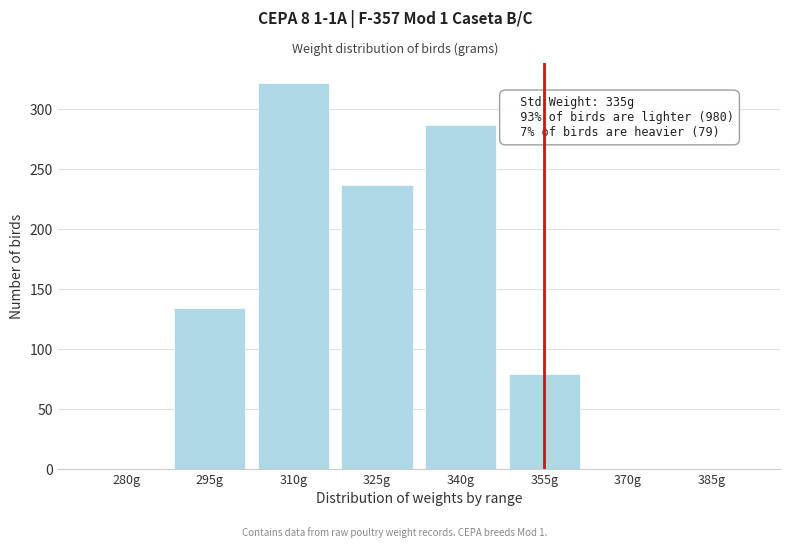

Reading left to right, extract all data points from this chart.

280g=0	295g=134	310g=322	325g=237	340g=287	355g=79	370g=0	385g=0